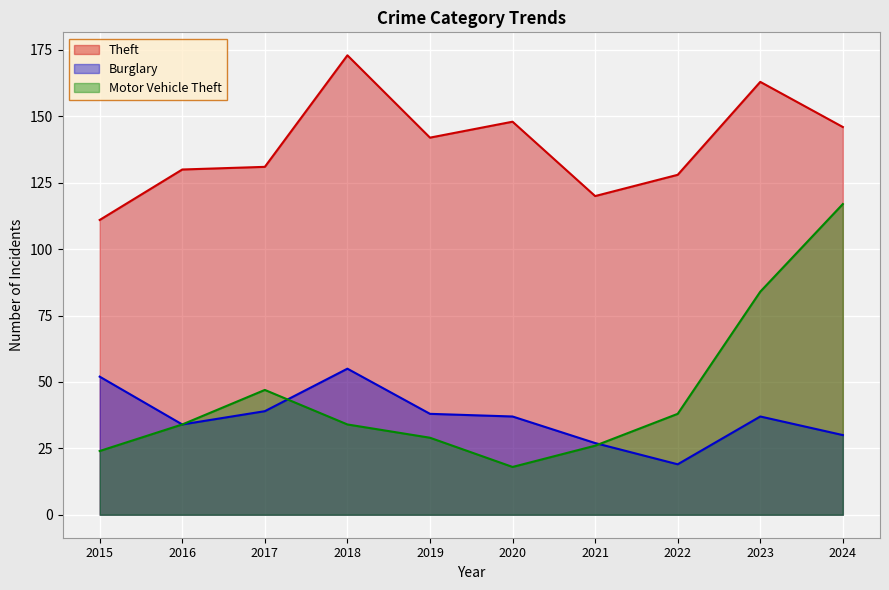

True or false: Motor Vehicle Theft has more than 2 points higher than both neighbors.

False